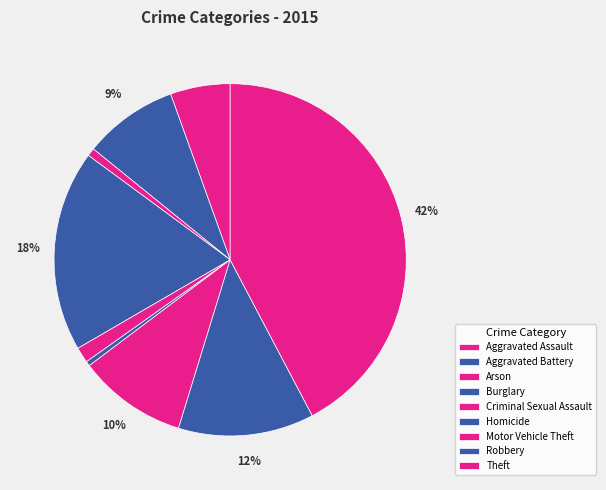

To the nearest percent, what is the difference between the Aggravated Battery and Robbery slice percentages?

4%